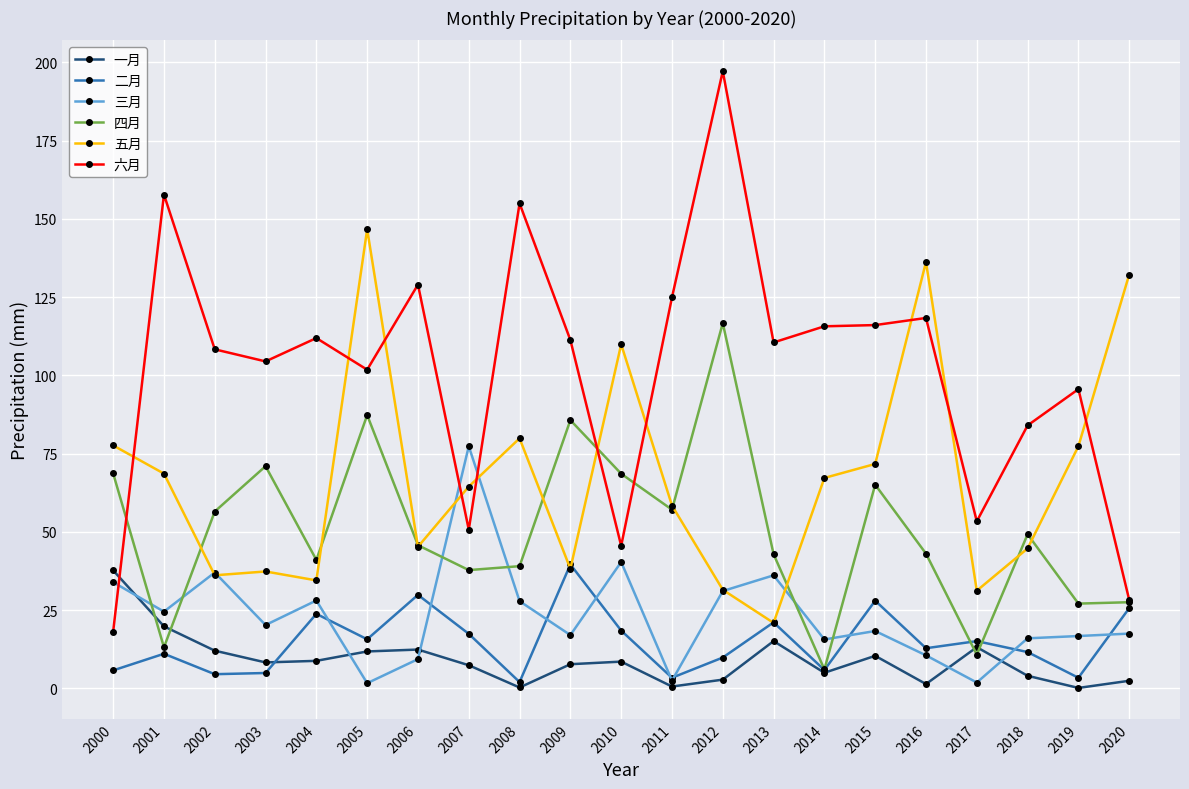

Where is the first local minimum for 三月?

2001